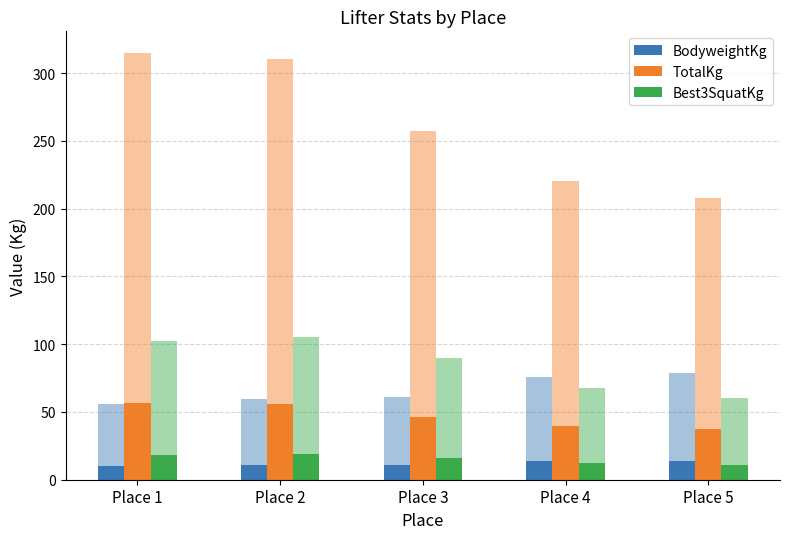

Which has a higher value, Place 5 or Place 2?

Place 5